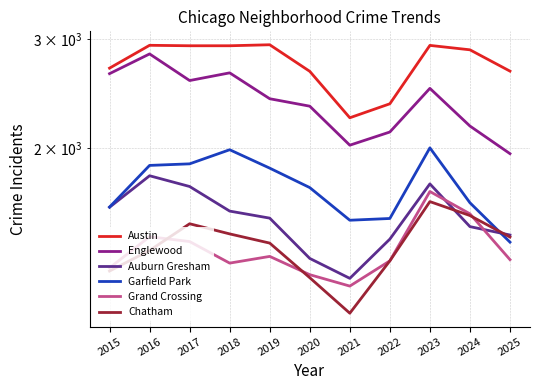

Rank the categories by Austin value from lowest to highest.

2021, 2022, 2020, 2025, 2015, 2024, 2017, 2018, 2023, 2016, 2019